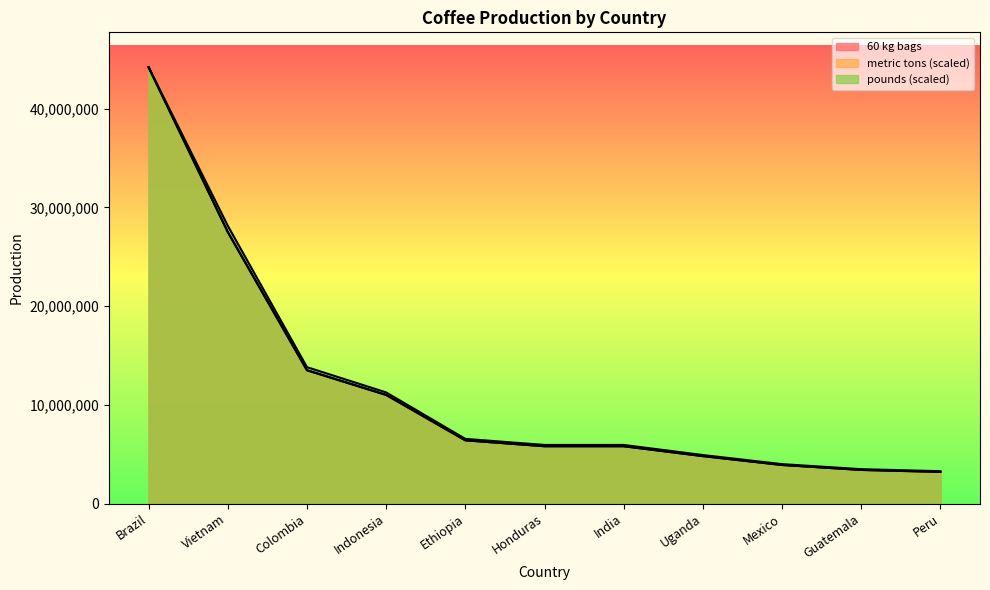

What is the total value across all series at Brazil?

132600000.0